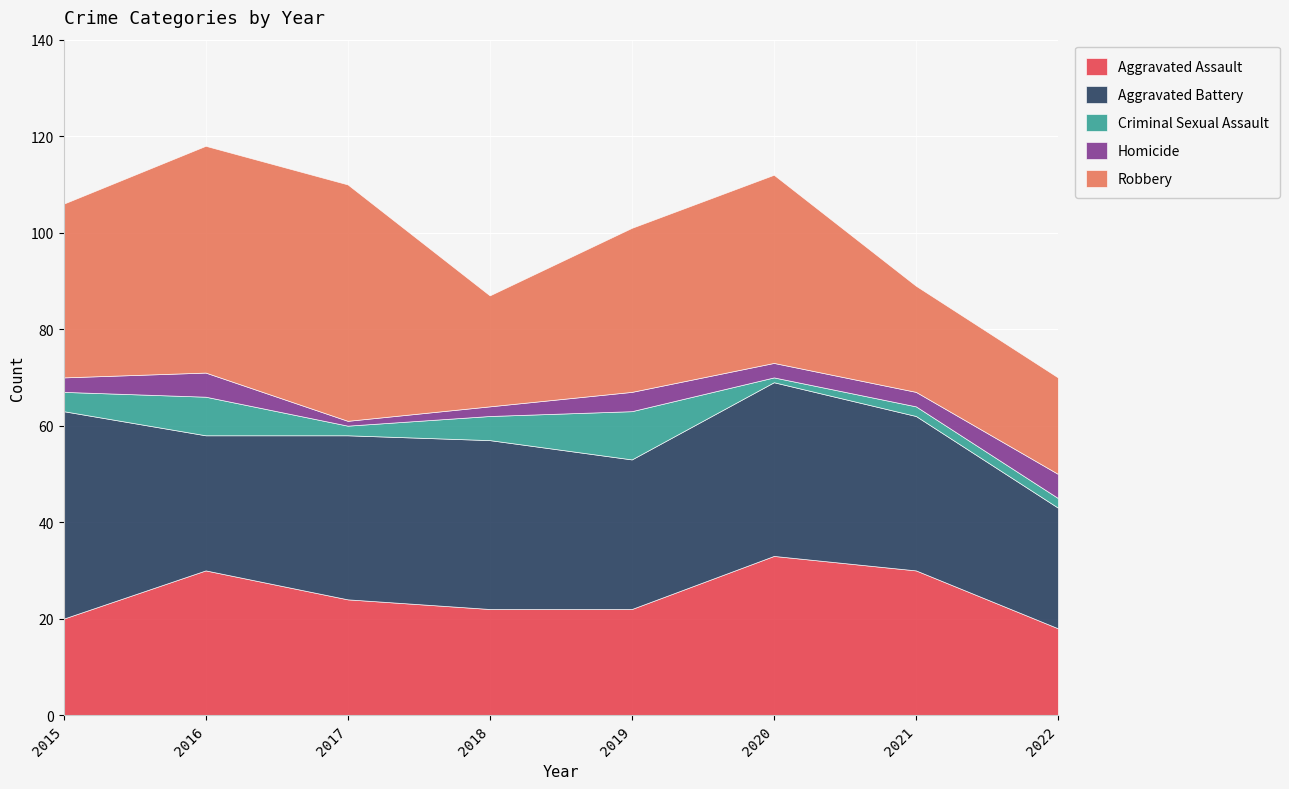

The value of Aggravated Battery at 2022 is 25. True or false?

True